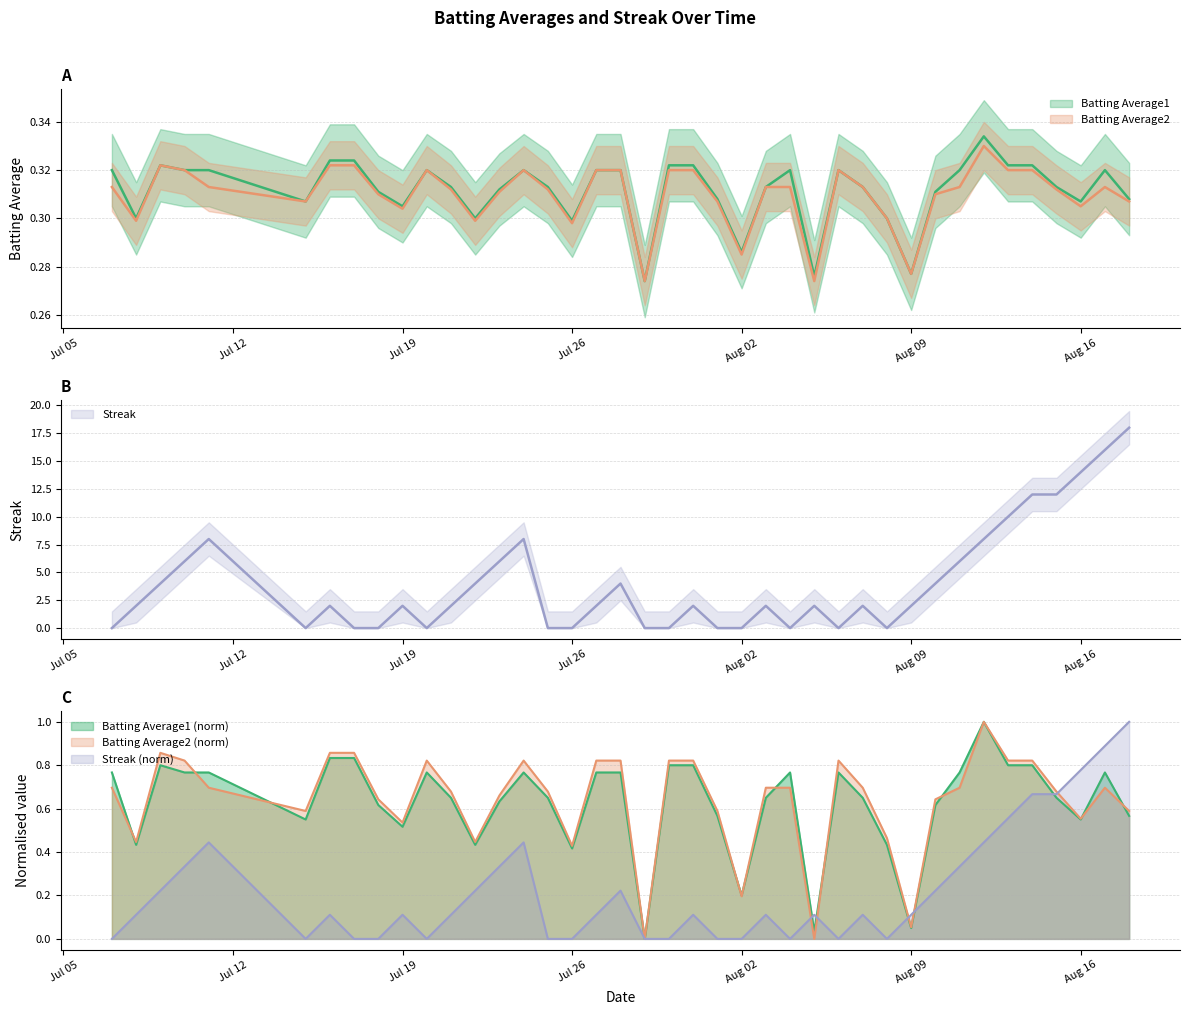

What is the value of the Batting Average2 point at the 12th from the left?

0.3